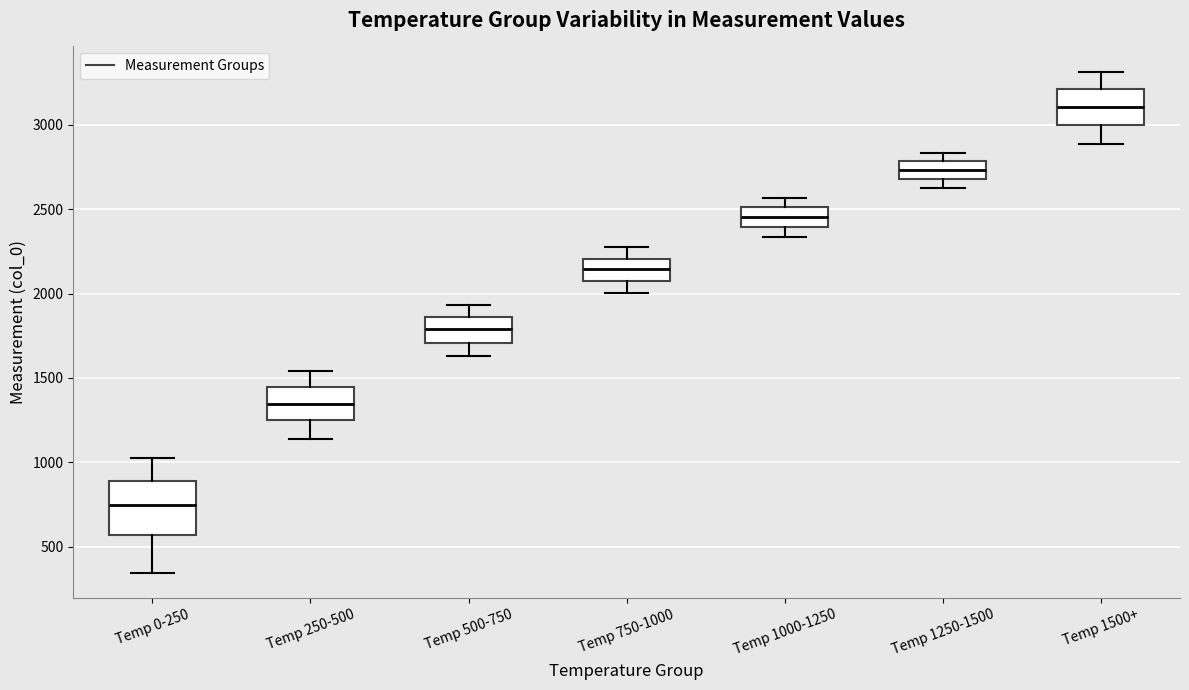

Reading left to right, transcribe this box plot: for each box, give where its median line is, the range the box spans, and where its two whiskers end, as read against the y-axis. The values are not printed on the chart, so give them approximately, as read against the axis.

Temp 0-250: median 750, box 550 to 900, whiskers 350 to 1000
Temp 250-500: median 1350, box 1250 to 1450, whiskers 1150 to 1550
Temp 500-750: median 1800, box 1700 to 1850, whiskers 1650 to 1950
Temp 750-1000: median 2150, box 2100 to 2200, whiskers 2000 to 2250
Temp 1000-1250: median 2450, box 2400 to 2500, whiskers 2350 to 2550
Temp 1250-1500: median 2750, box 2700 to 2800, whiskers 2600 to 2850
Temp 1500+: median 3100, box 3000 to 3200, whiskers 2900 to 3300